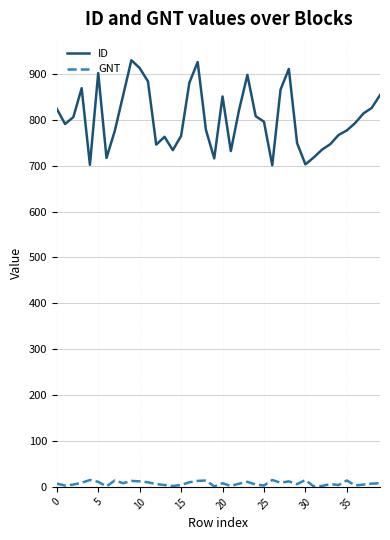

Rank the series by their average value, from highest to lowest.

ID, GNT